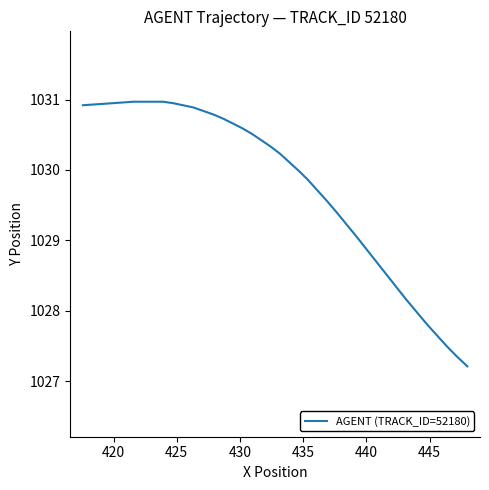

What is the difference between the maximum and minimum values?

3.8